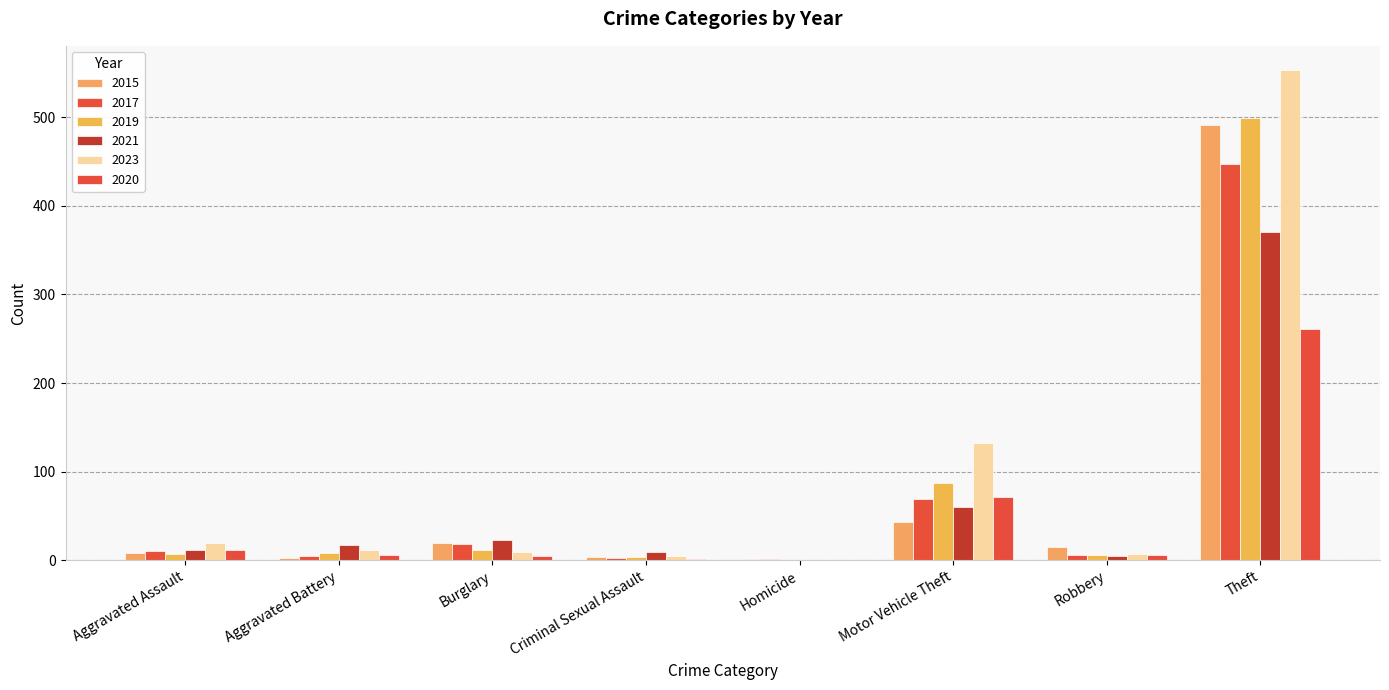

How many distinct data groups are displayed?

6